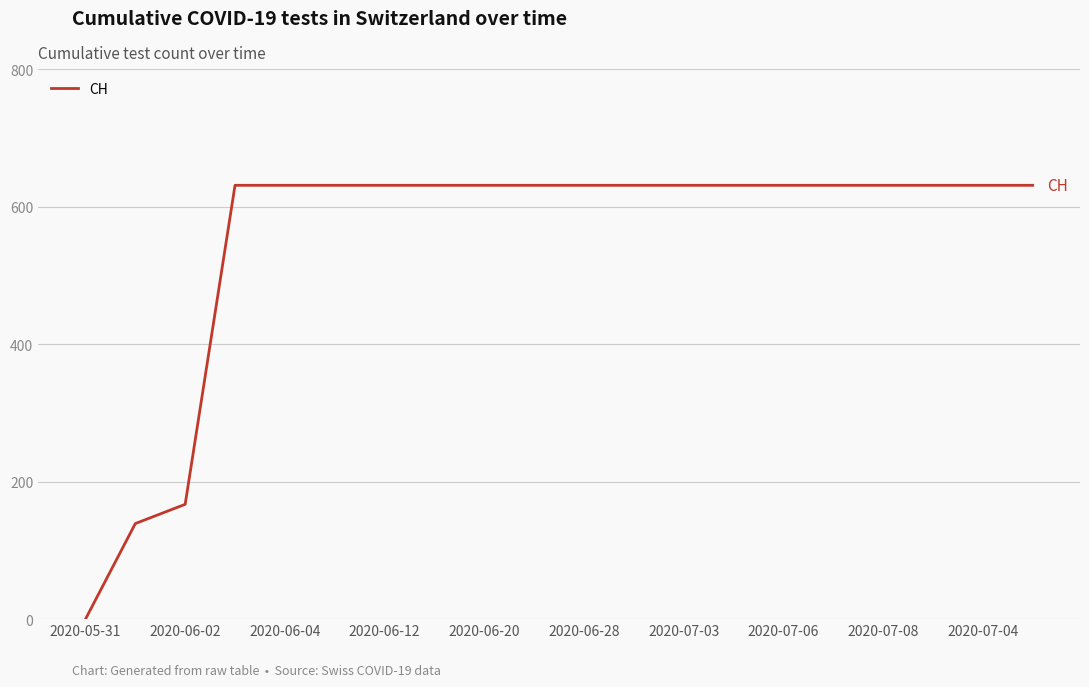

What is the greatest value displayed?

631